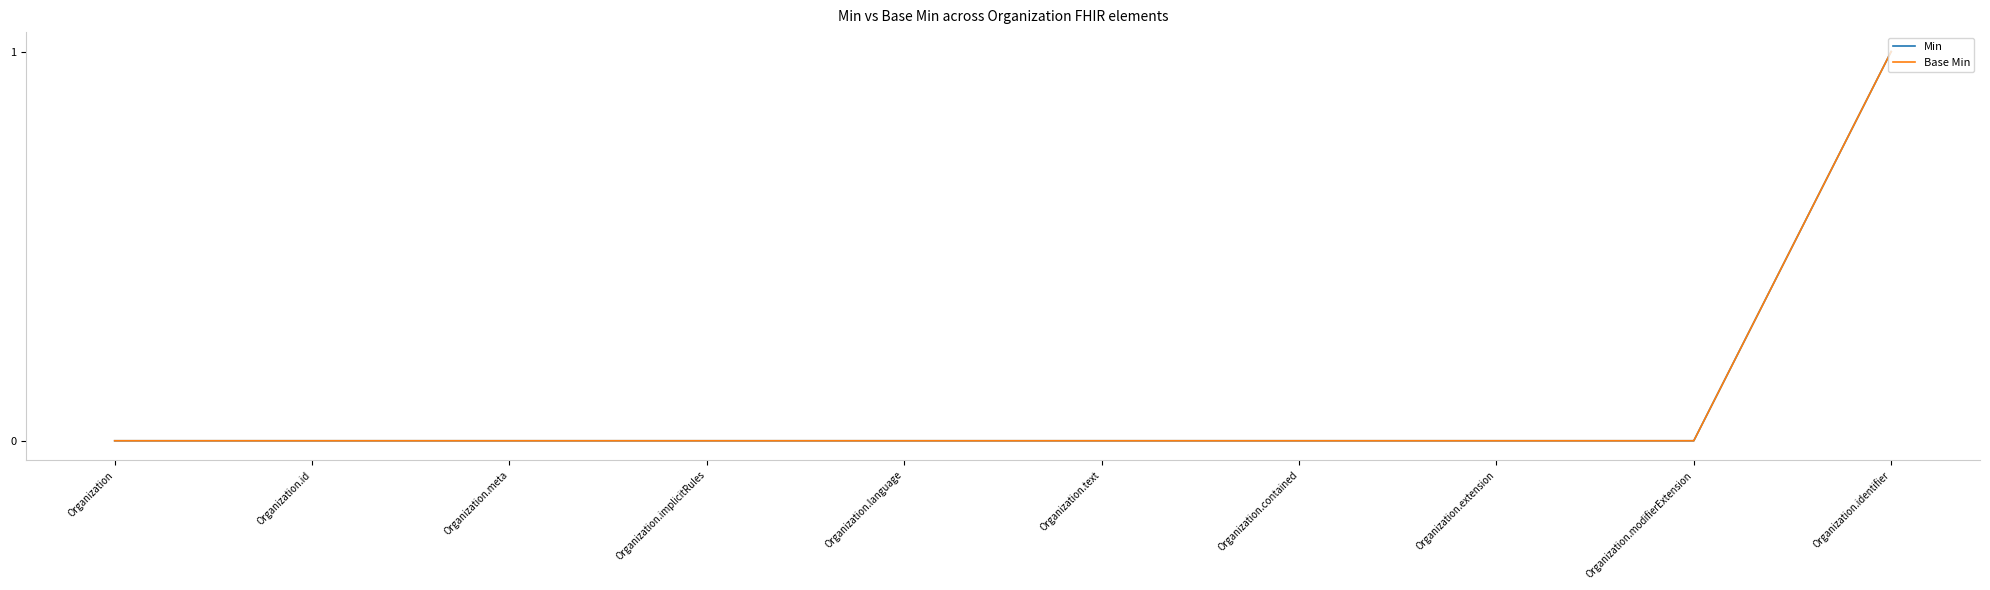

Does the chart display data point markers on the line(s)?

No